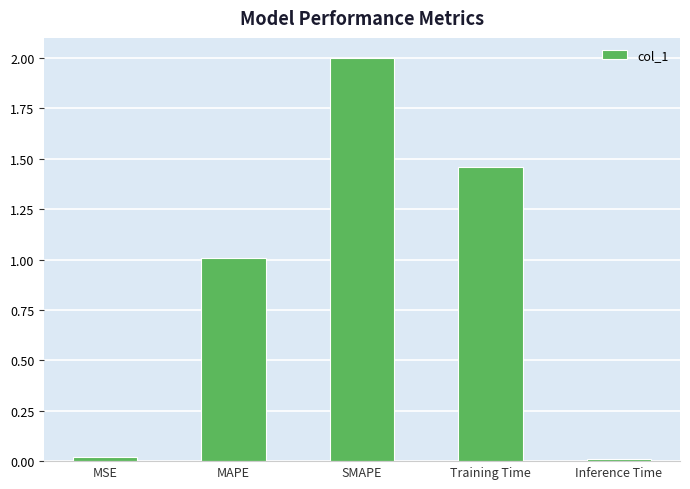

What is the maximum value shown in the chart?

2.0